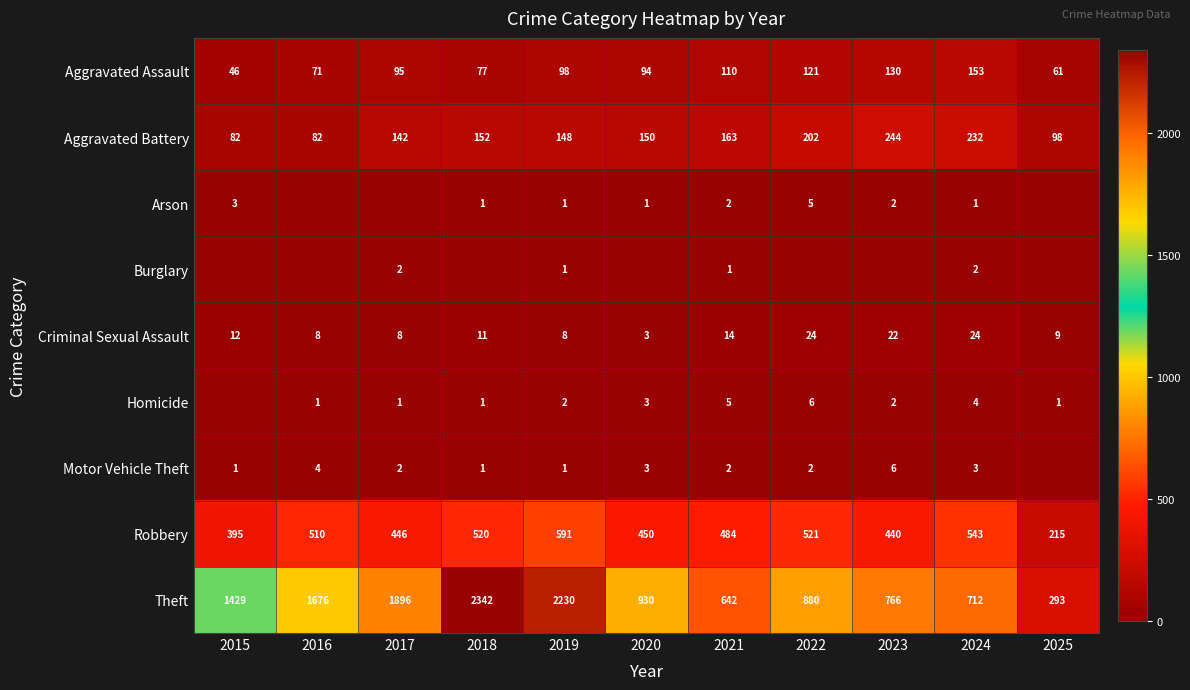

How many categories are shown in the chart?

11